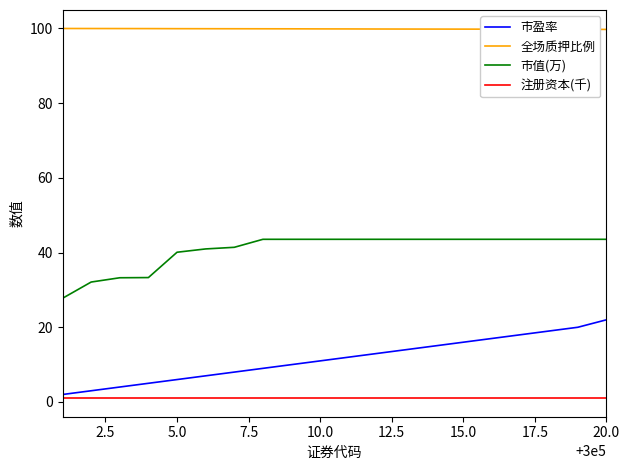

What is the maximum value shown in the chart?

100.0